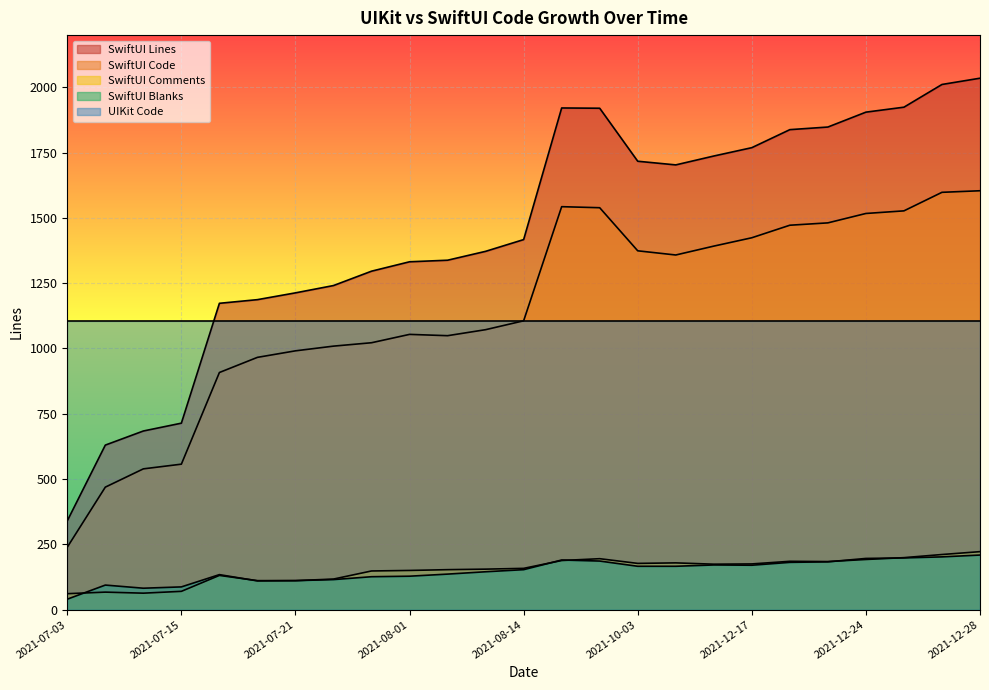

Which series has the largest total across all categories?

SwiftUI Lines